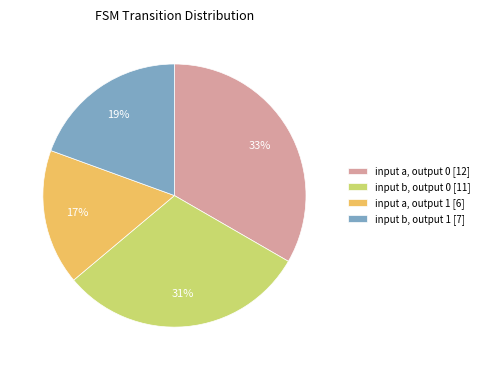

What percentage is the input b, output 0 [11] slice, to the nearest percent?

31%